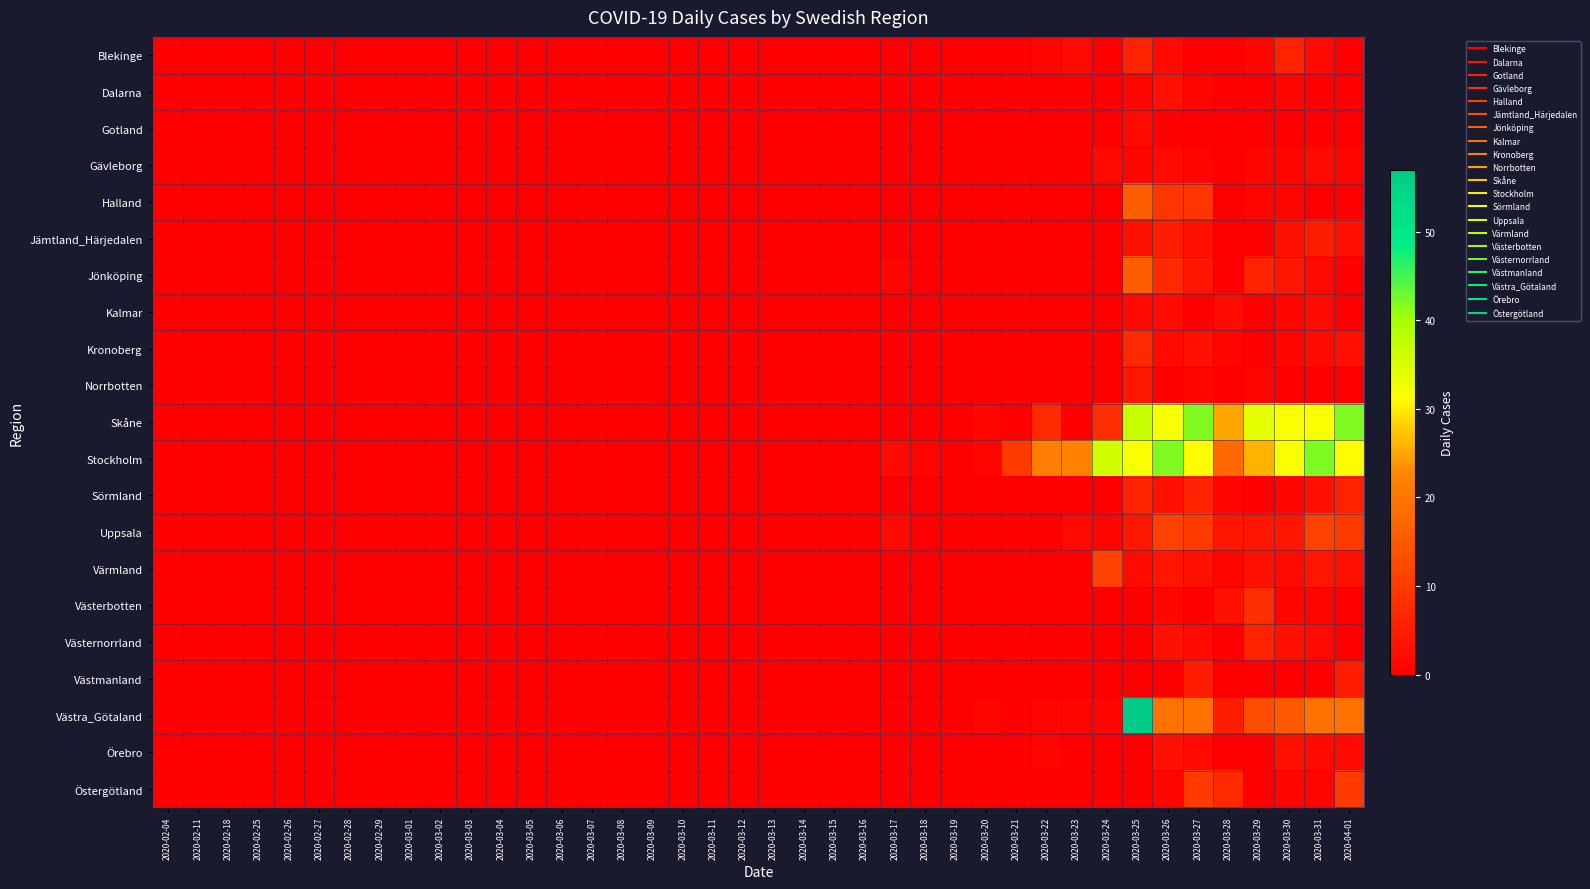

Which category has the highest value across all series?

2020-03-25